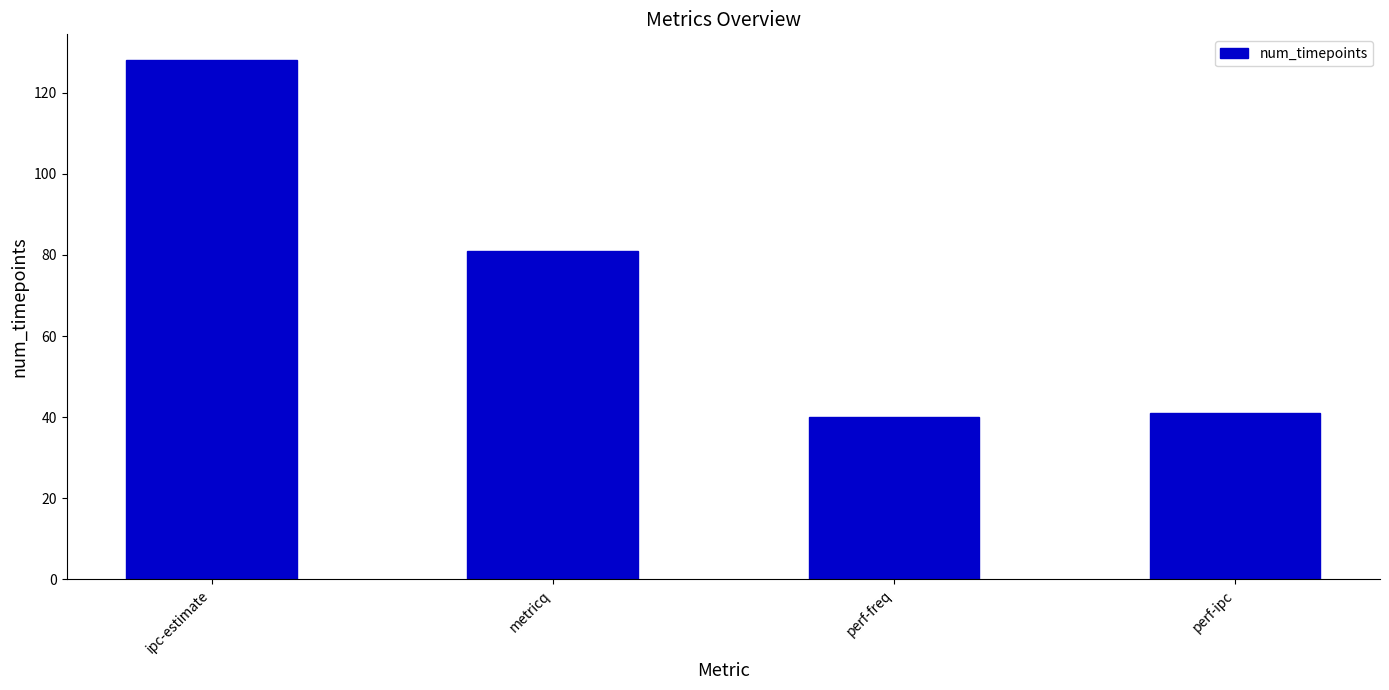

Reading left to right, what are all the values shown in this chart?

128	81	40	41